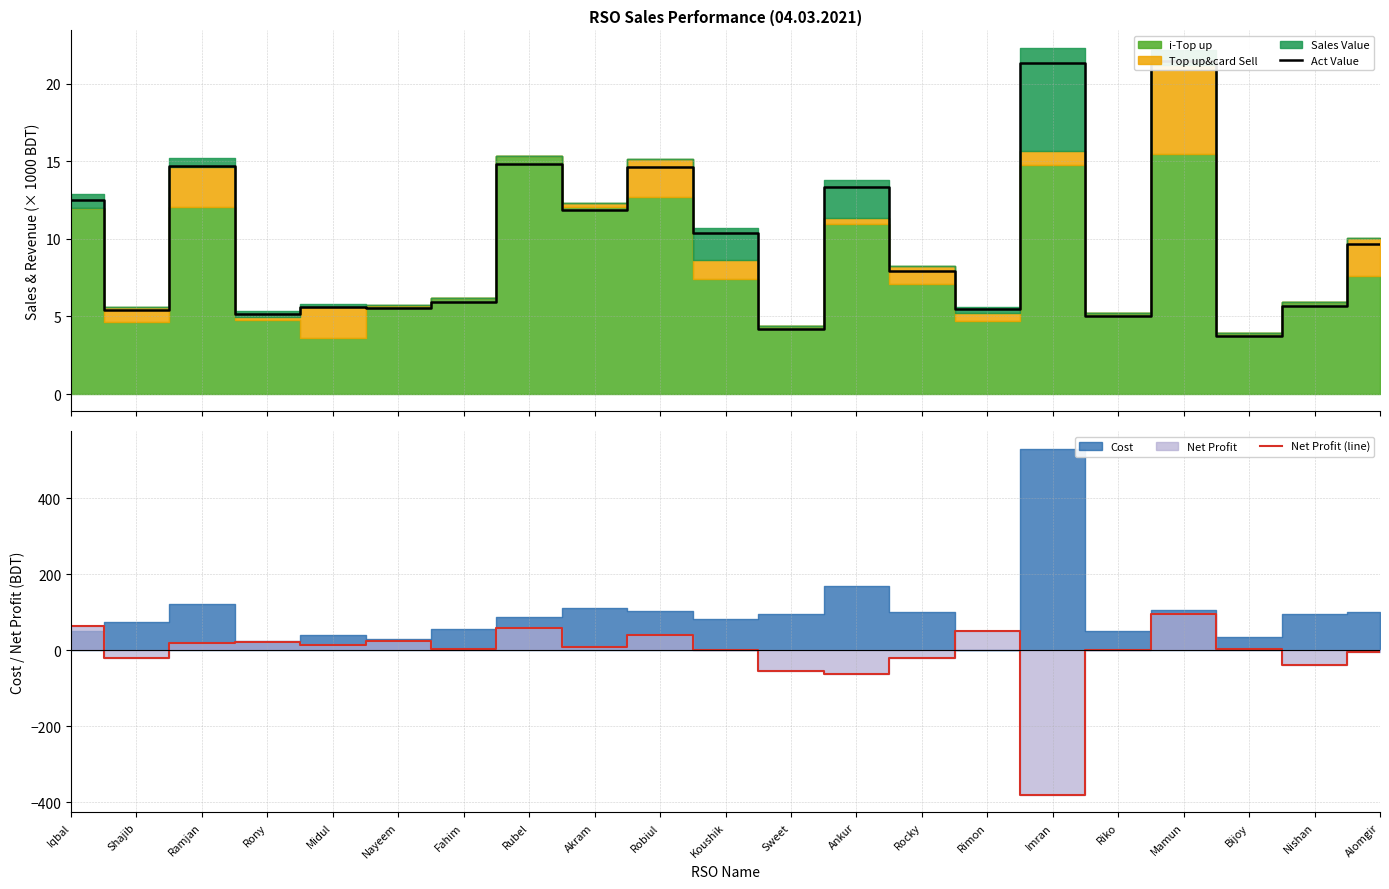

Reading left to right, list all the values displayed in this chart.

Act Value: Iqbal=12.5	Shajib=5.4	Ramjan=14.7	Rony=5.2	Midul=5.6	Nayeem=5.6	Fahim=6.0	Rubel=14.8	Akram=11.9	Robiul=14.7	Koushik=10.4	Sweet=4.2	Ankur=13.3	Rocky=7.9	Rimon=5.5	Imran=21.3	Riko=5.0	Mamun=21.4	Bijoy=3.8	Nishan=5.6	Alomgir=9.7
Net Profit (line): Iqbal=64.0	Shajib=-21.6	Ramjan=18.1	Rony=22.2	Midul=13.1	Nayeem=24.6	Fahim=3.7	Rubel=59.6	Akram=7.2	Robiul=40.1	Koushik=0.9	Sweet=-54.0	Ankur=-62.4	Rocky=-21.8	Rimon=49.7	Imran=-381.2	Riko=-0.2	Mamun=95.2	Bijoy=2.1	Nishan=-38.9	Alomgir=-4.4